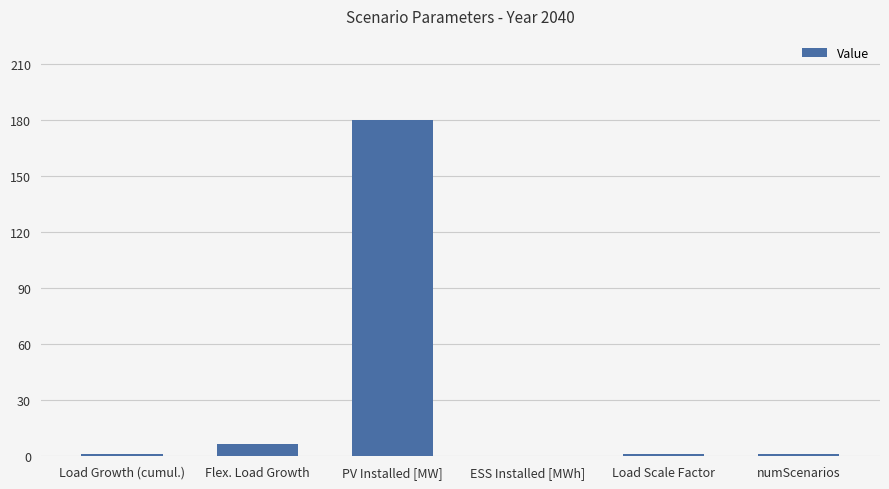

Which has a higher value, numScenarios or PV Installed [MW]?

PV Installed [MW]